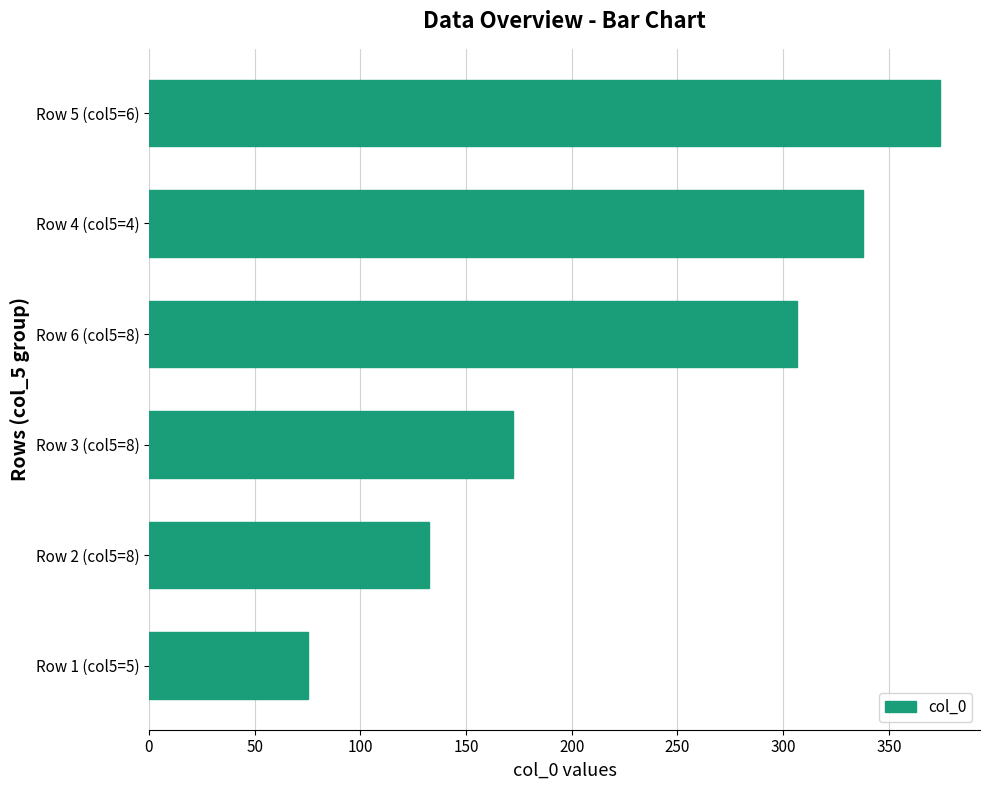

What is the difference between the second highest and minimum values?

262.5